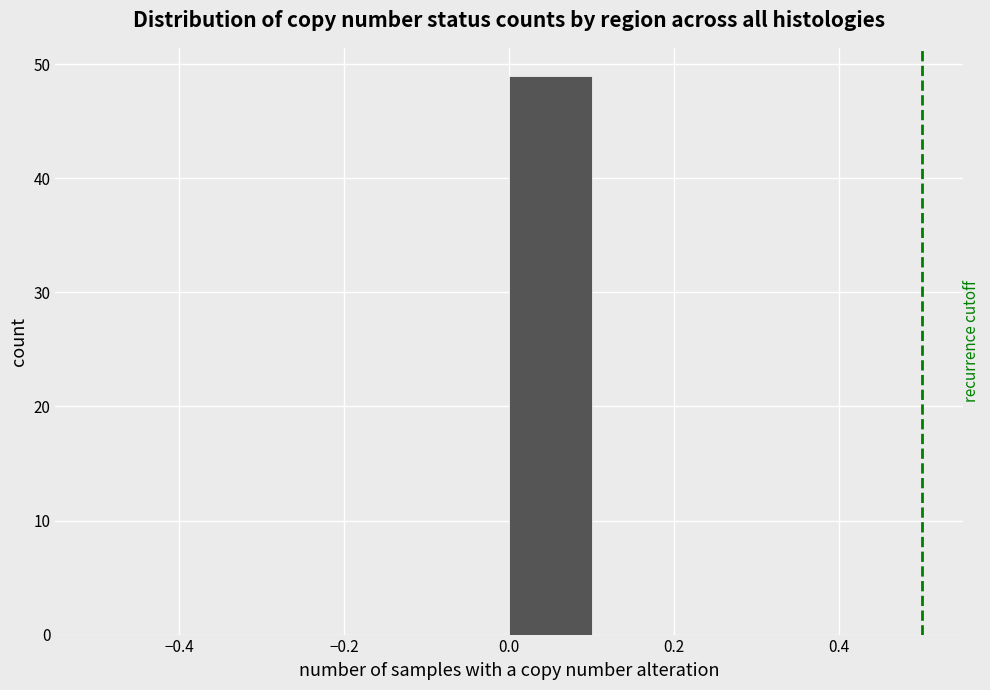

What is the height of the bar covering 0.0 to 0.1 on the x-axis? The values are not printed on the chart, so give them approximately, as read against the axis.

49